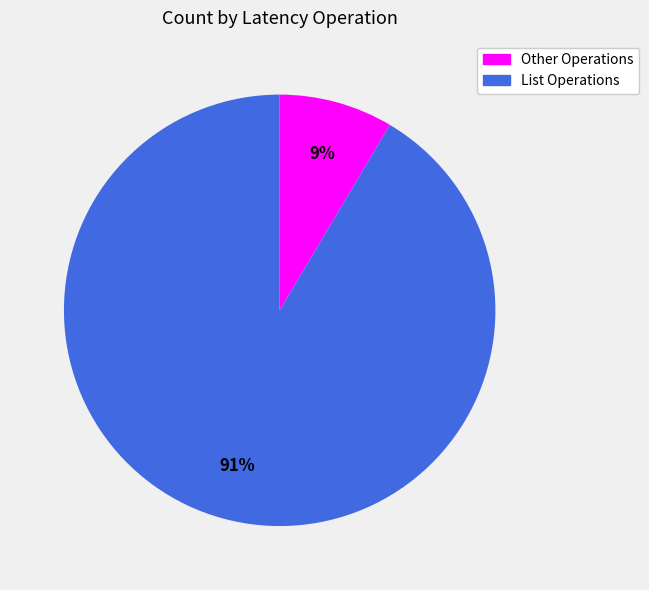

Does any single category account for the majority?

Yes